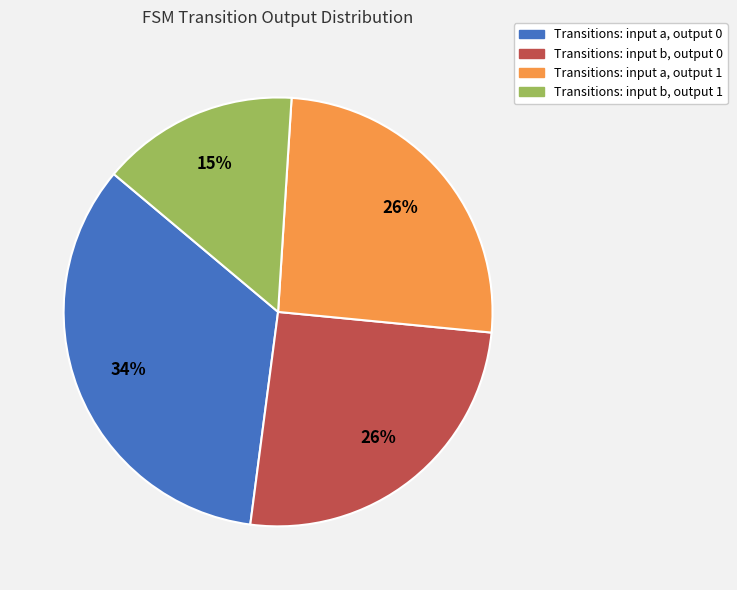

To the nearest percent, what is the average slice percentage?

25%